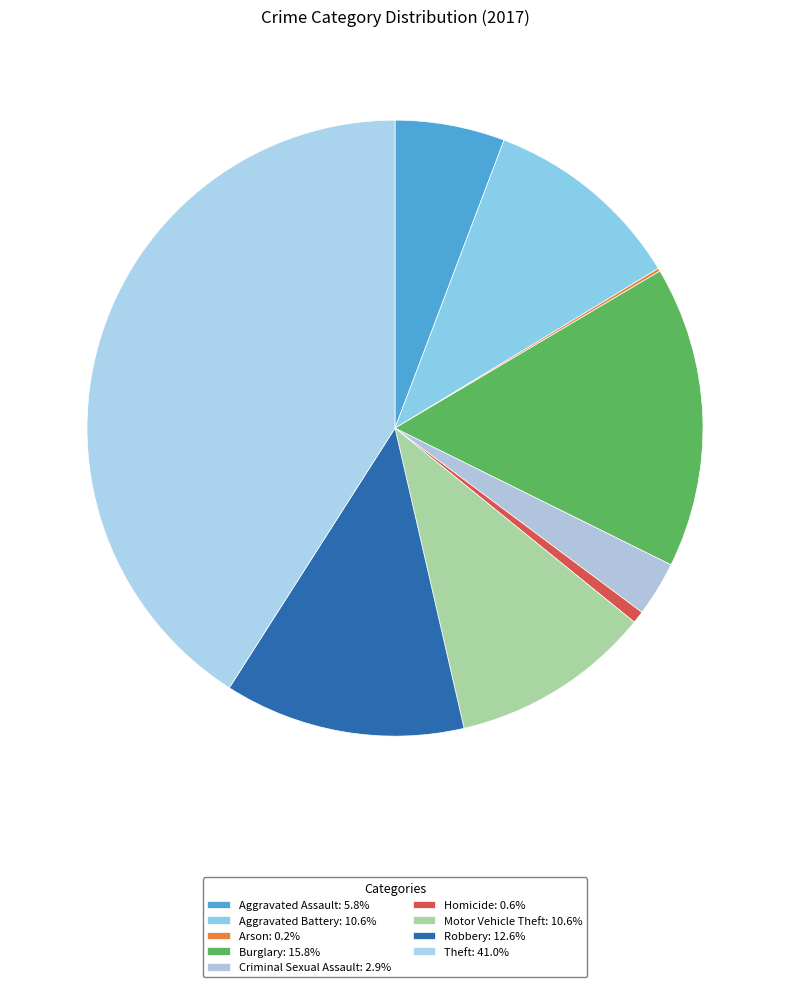

To the nearest percent, what is the difference between the Homicide and Aggravated Battery slice percentages?

10%